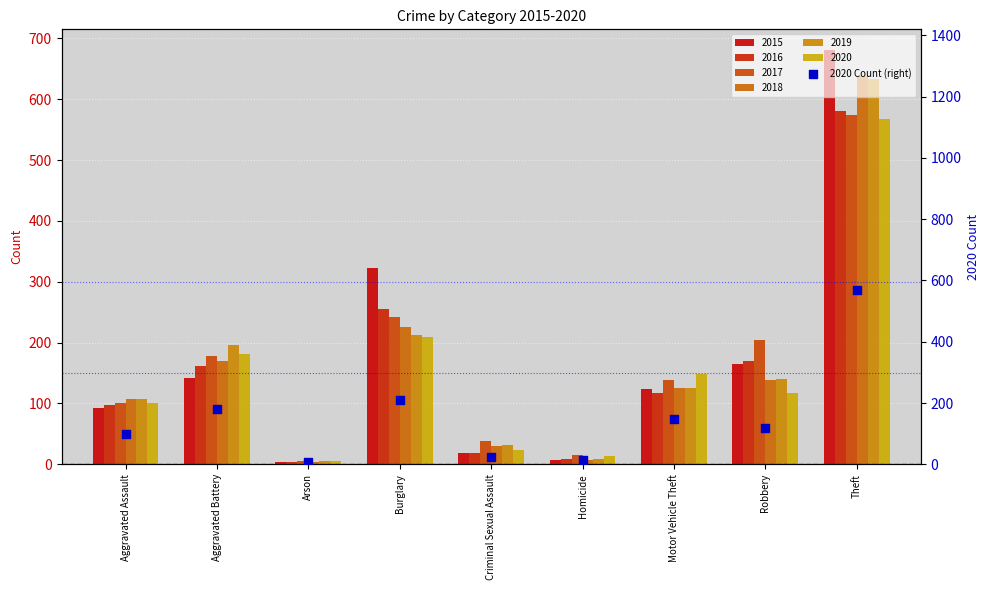

Which has a higher value, Robbery or Aggravated Battery?

Aggravated Battery